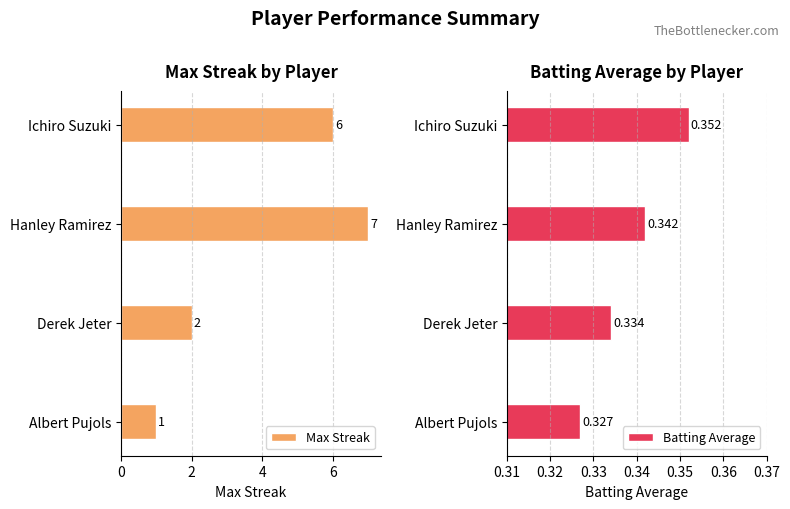

Which series has the widest spread of values?

Max Streak